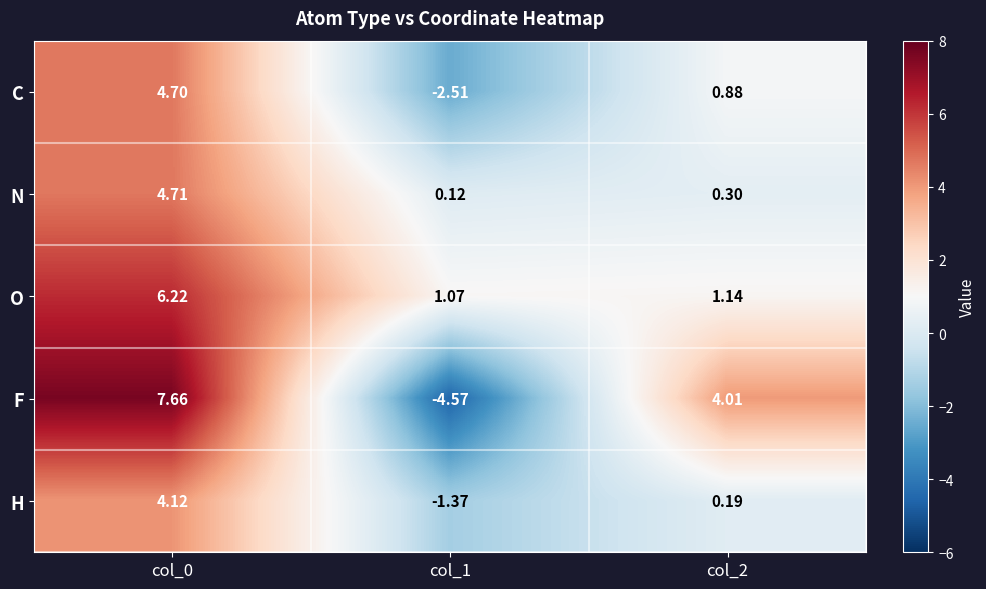

Which label corresponds to the smallest value in the chart?

col_1